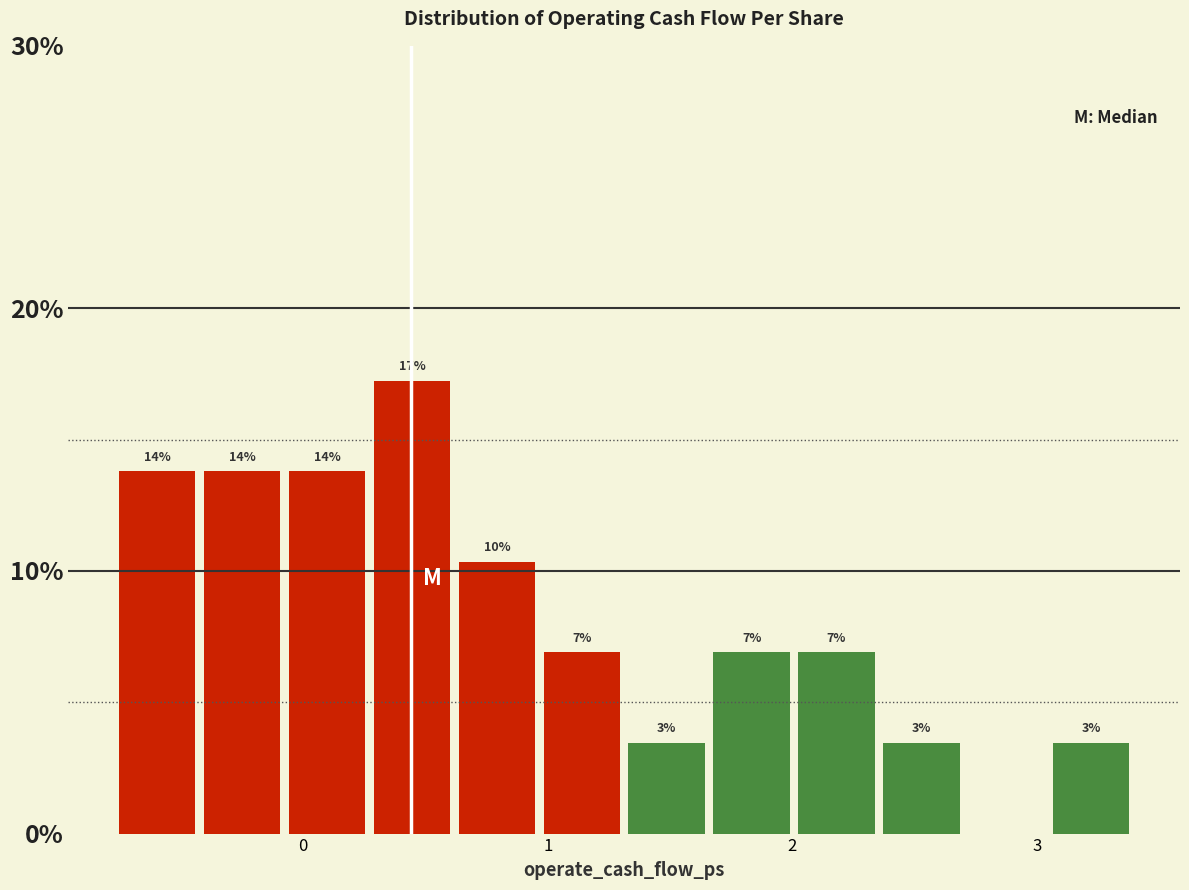

Read against the x-axis, roughly where is the centre of the tallest bar?

0.4